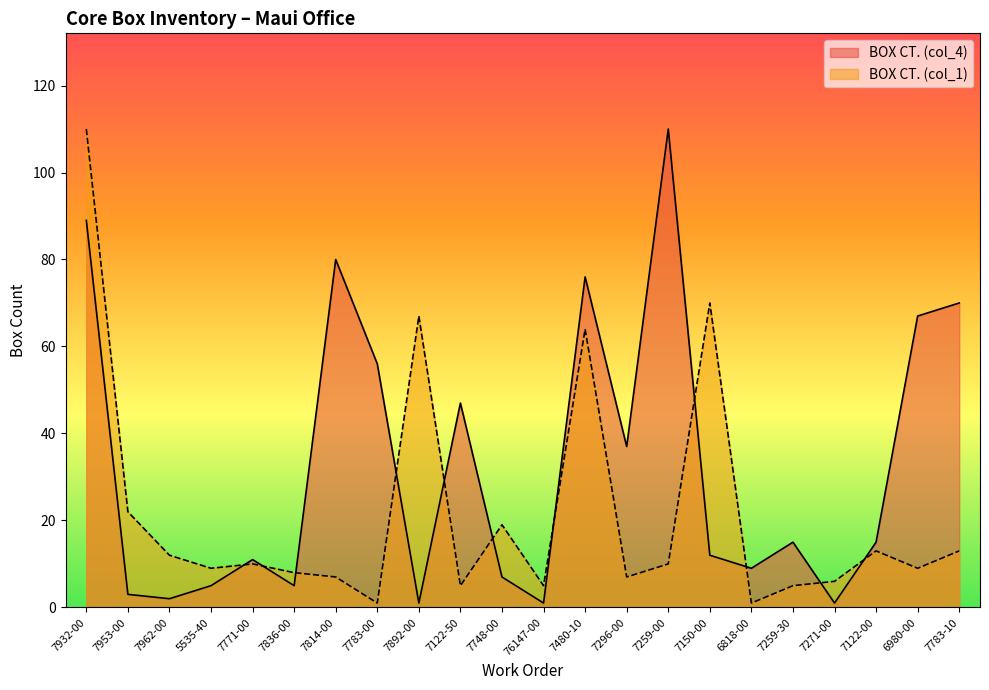

List the series in order of their peak value, lowest first.

BOX CT. (col_4), BOX CT. (col_1)